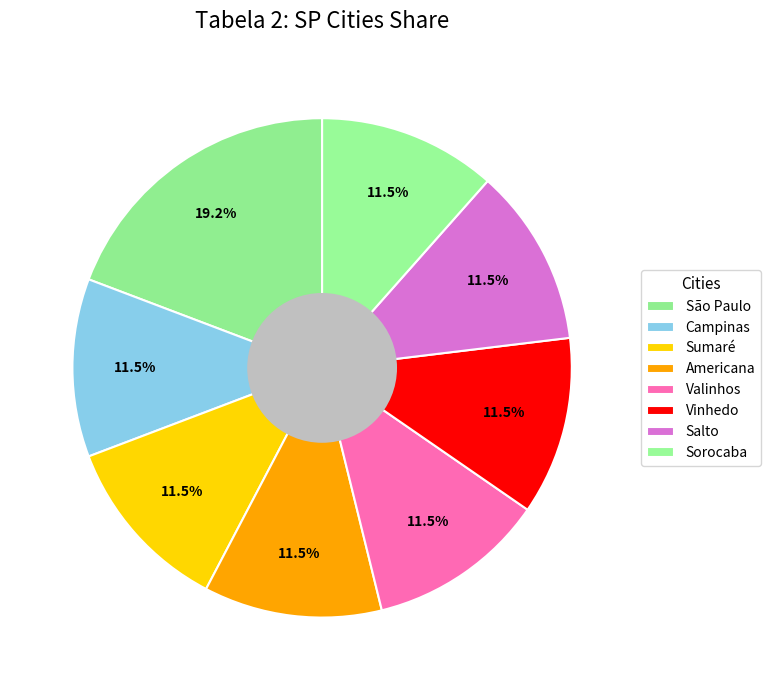

Count the number of slices in the pie.

8